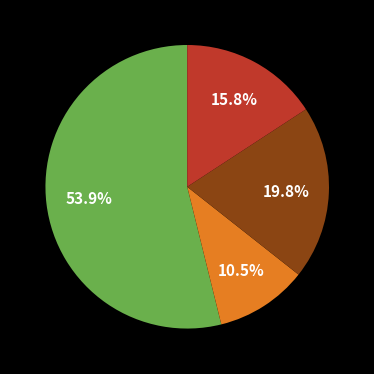

Does any single category account for the majority?

Yes